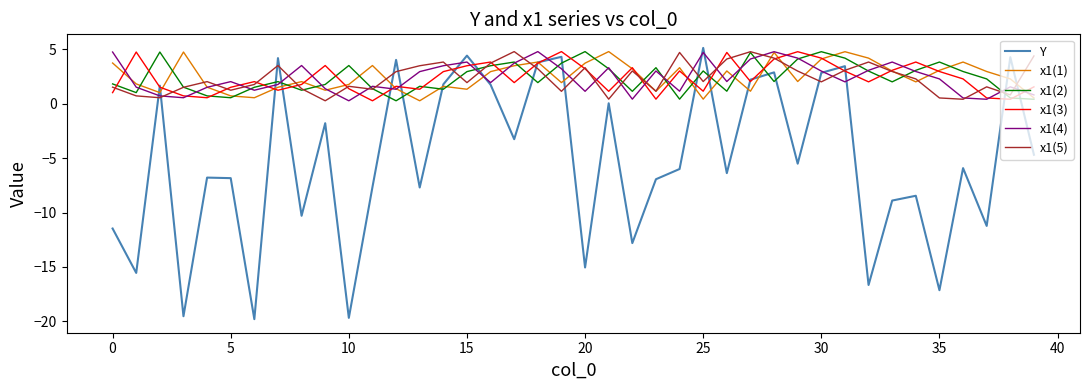

What is the minimum value shown in the chart?

-19.8